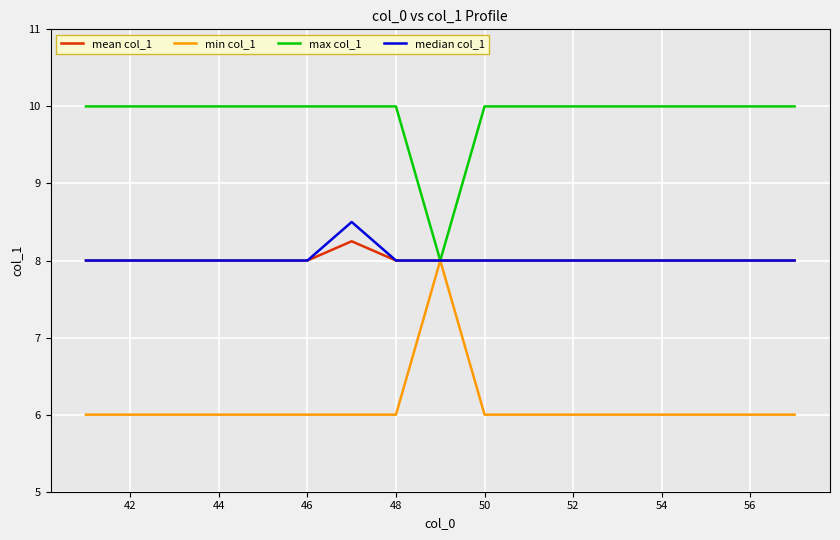

List the series in order of their peak value, highest first.

max col_1, median col_1, mean col_1, min col_1